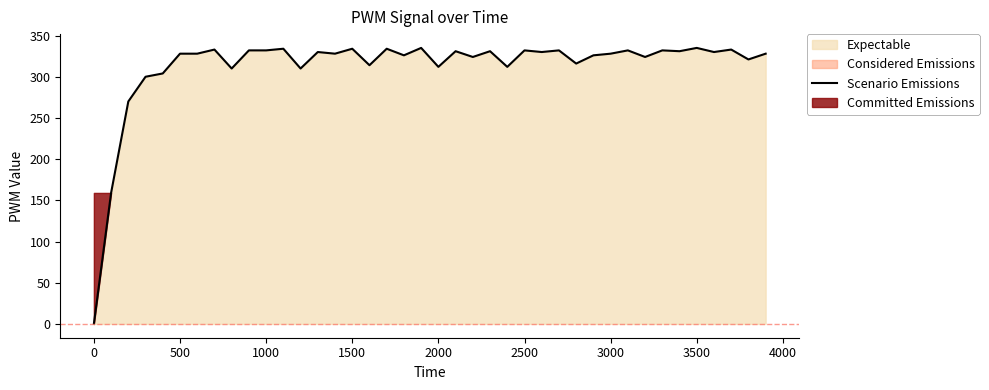

True or false: Scenario Emissions has a value of 332 at 2500.

True